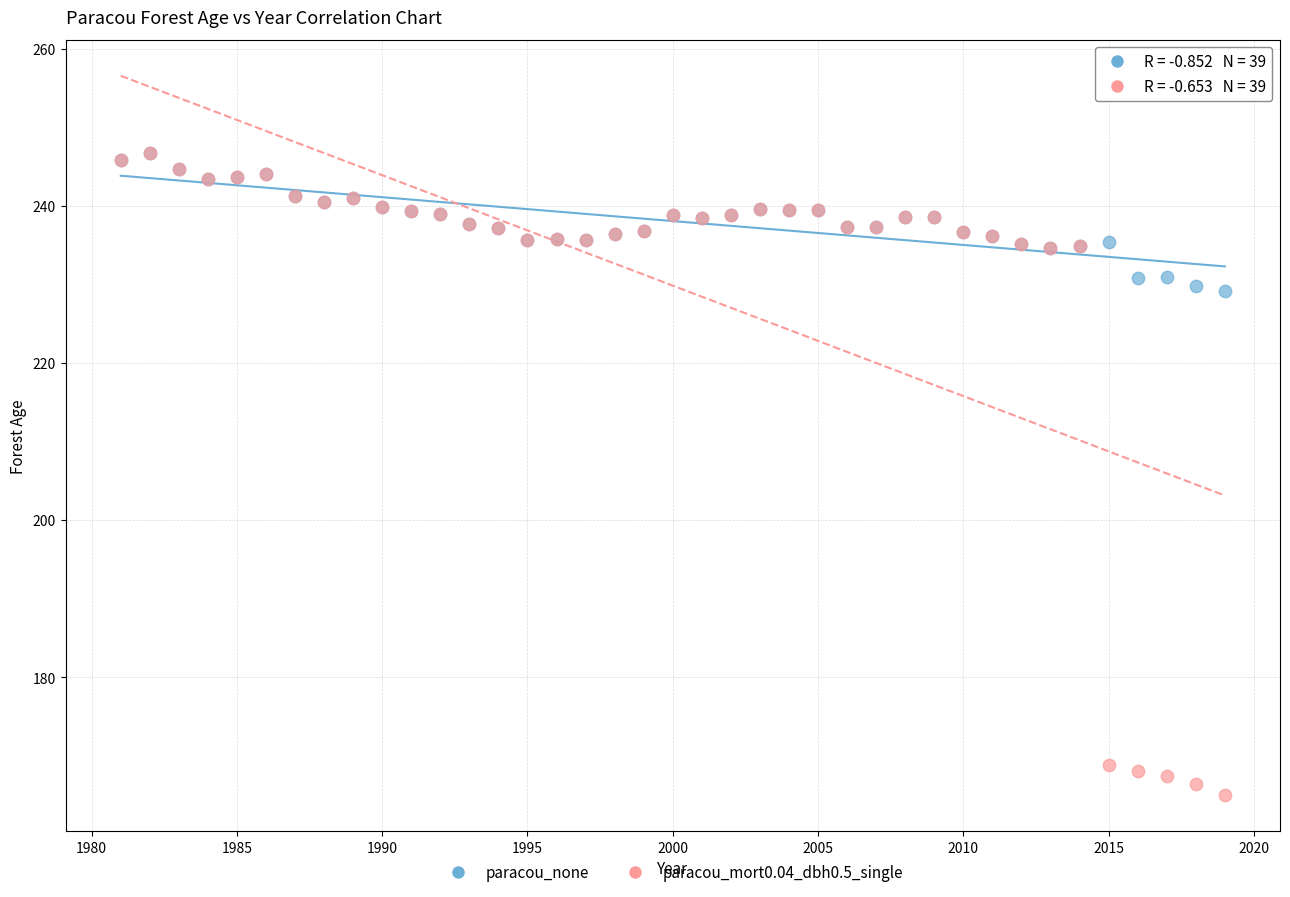

Which series reaches the minimum Y coordinate?

paracou_mort0.04_dbh0.5_single